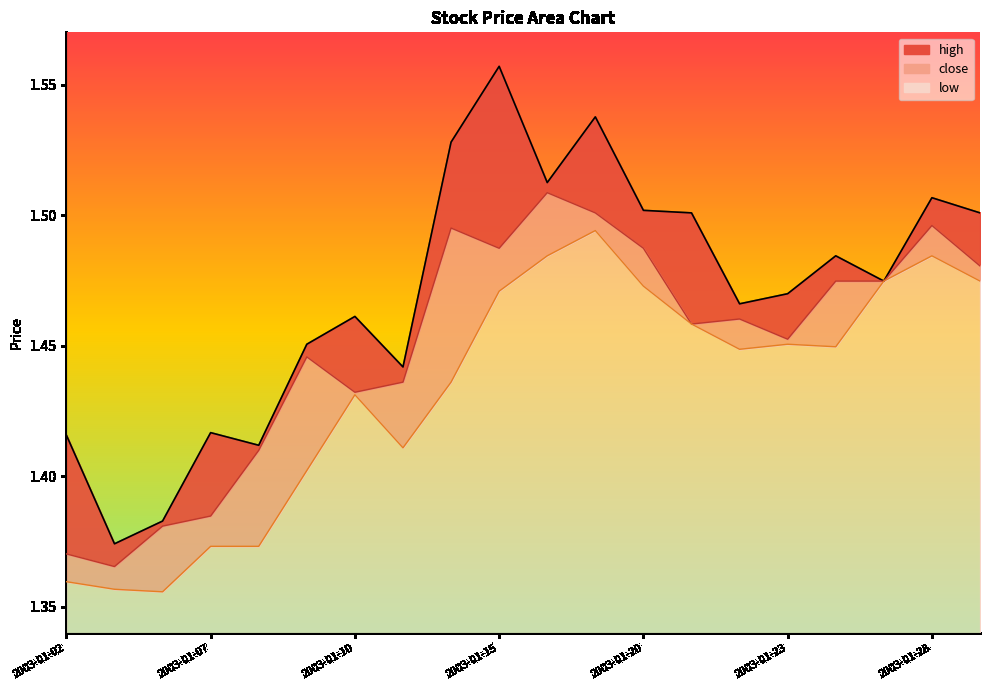

What is the greatest value displayed?

1.6